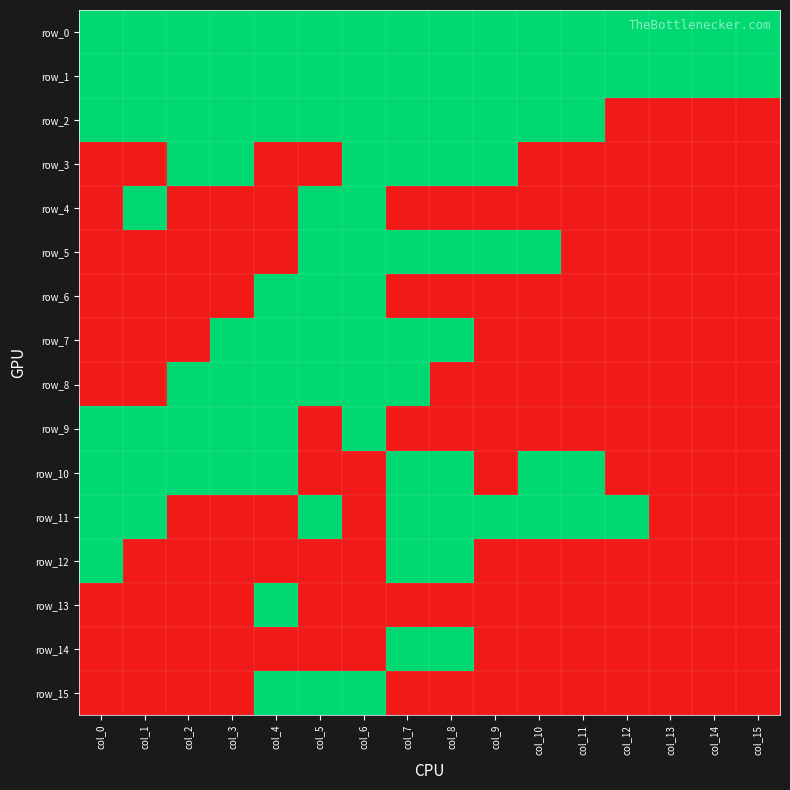

Rank the series by their maximum value, from highest to lowest.

row_0, row_1, row_2, row_3, row_4, row_5, row_6, row_7, row_8, row_9, row_10, row_11, row_12, row_13, row_14, row_15